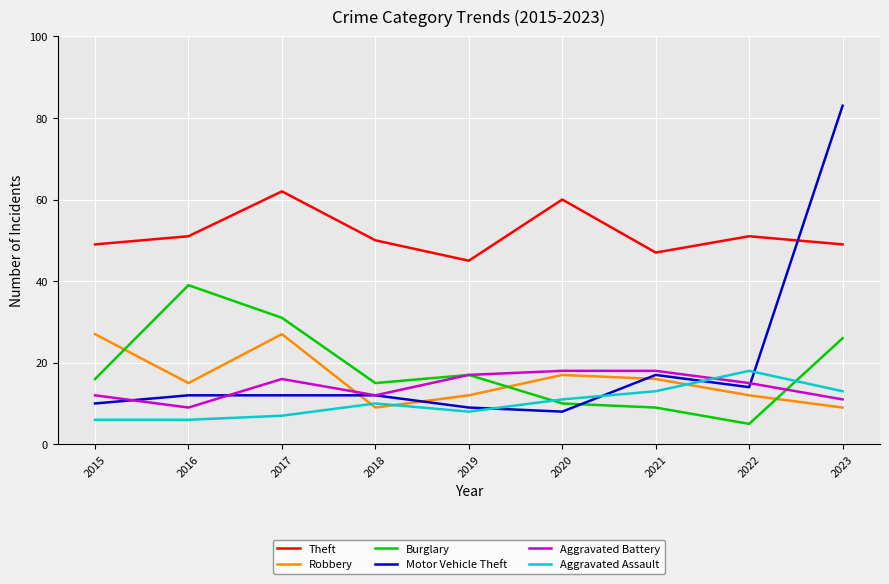

True or false: Theft has more than 2 interior local peaks.

True